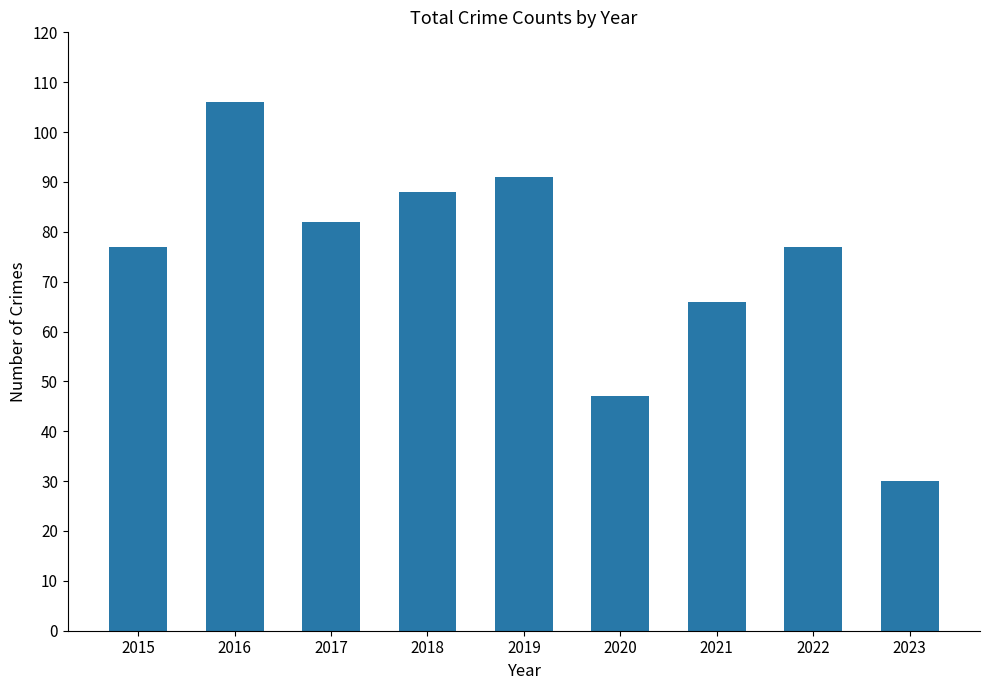

What is the value of the 9th bar from the left?

30